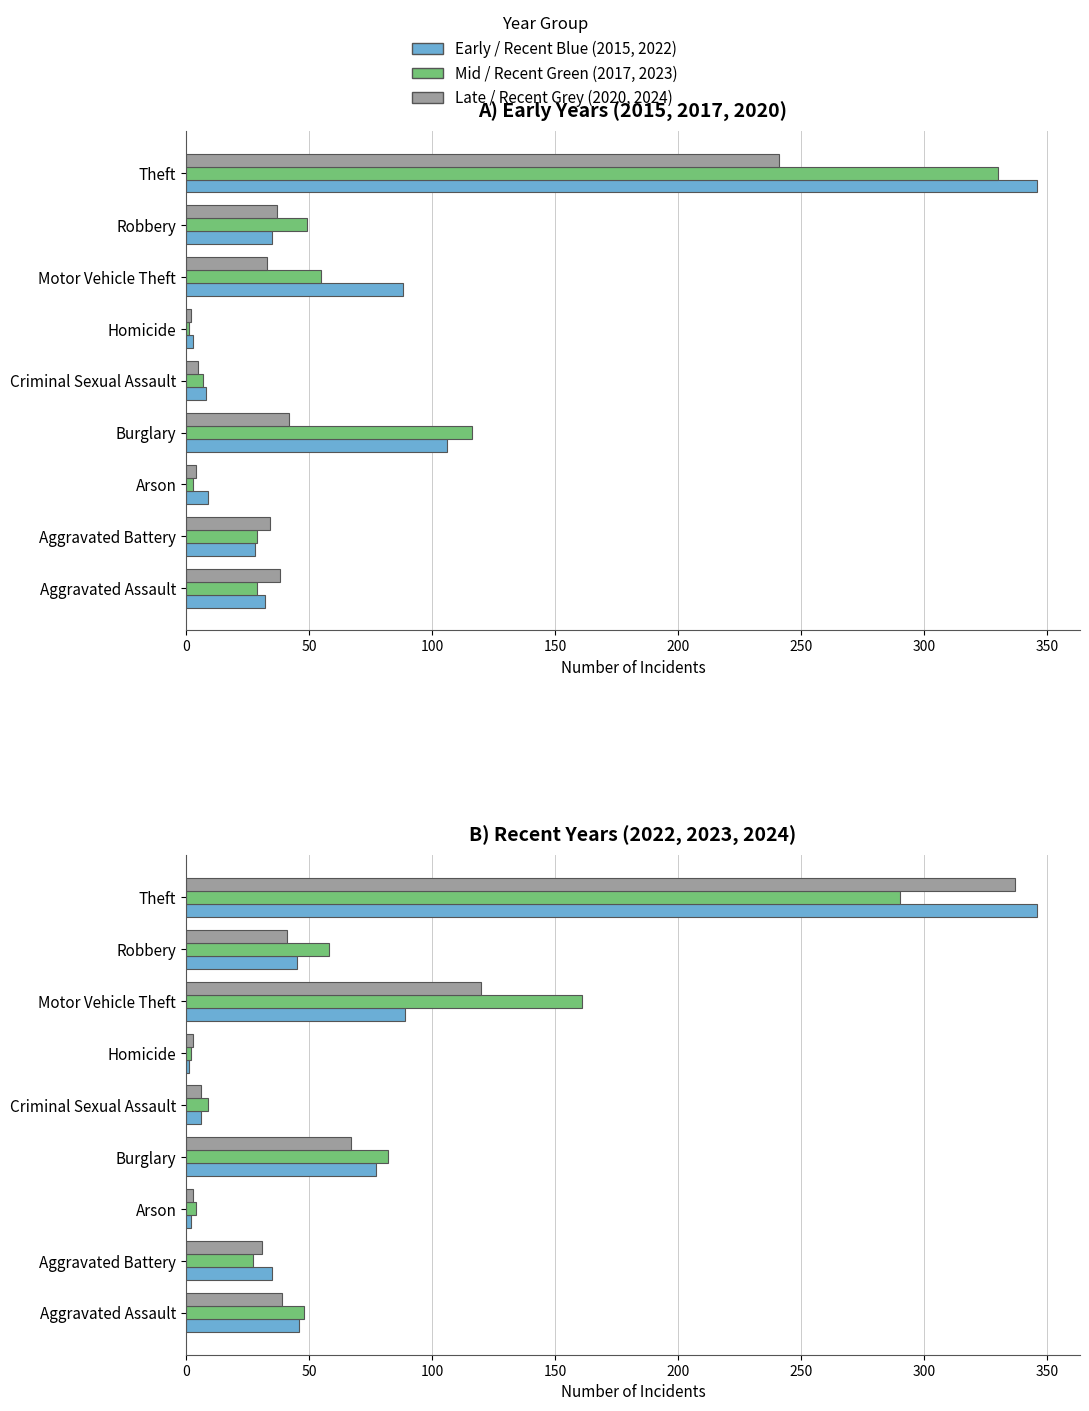

How many distinct data groups are displayed?

6